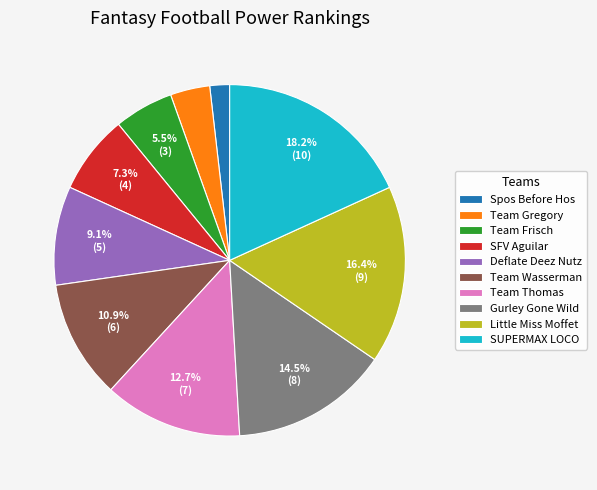

Which slice is the smallest?

Spos Before Hos